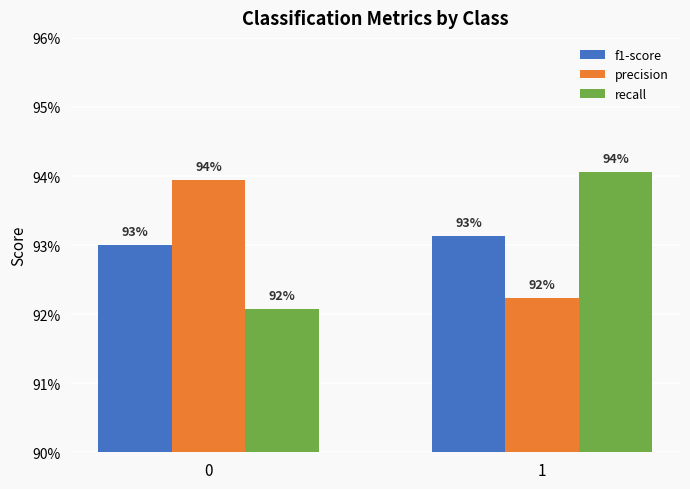

What is the value of the precision bar at the 2nd from the left?

0.9